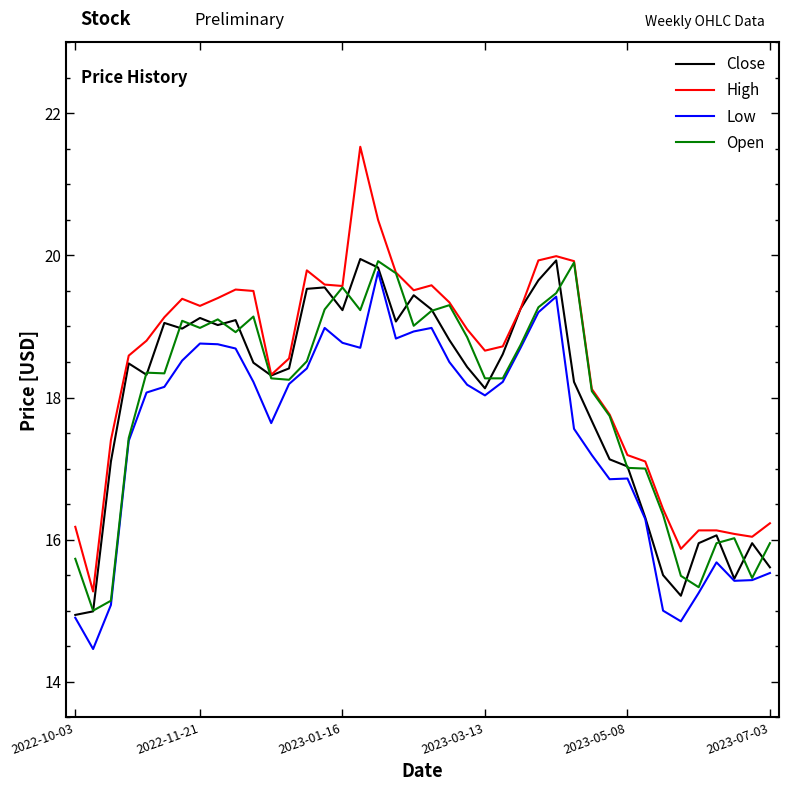

Which series has the largest total across all categories?

High